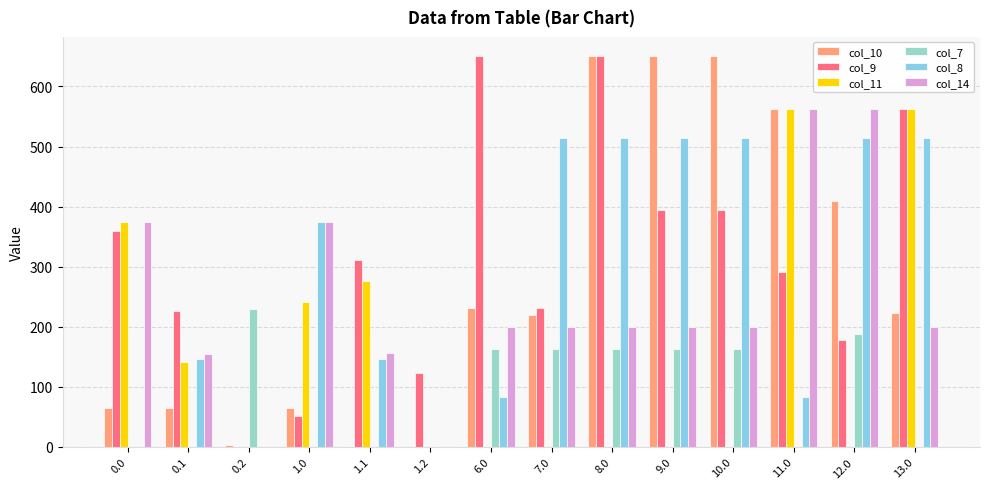

Which series changed the most between 1.1 and 1.2?

col_11